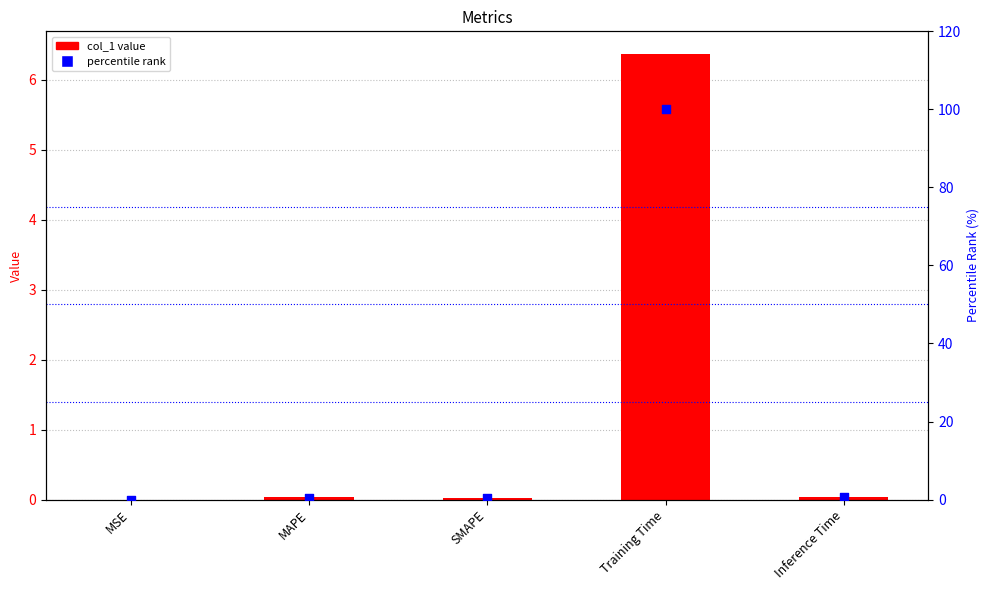

Is the value of percentile rank at Inference Time greater than the value of col_1 at Inference Time?

Yes